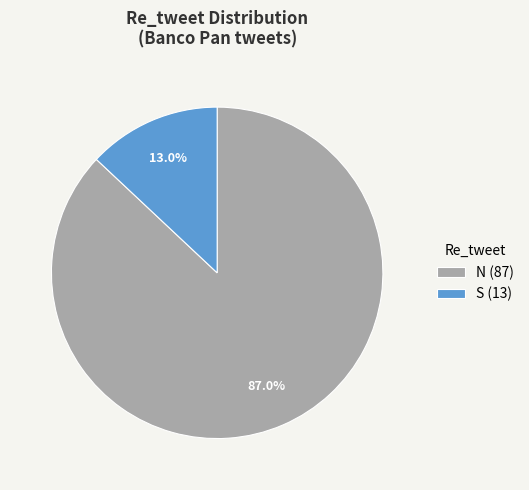

Does S account for over 50% of the chart?

No